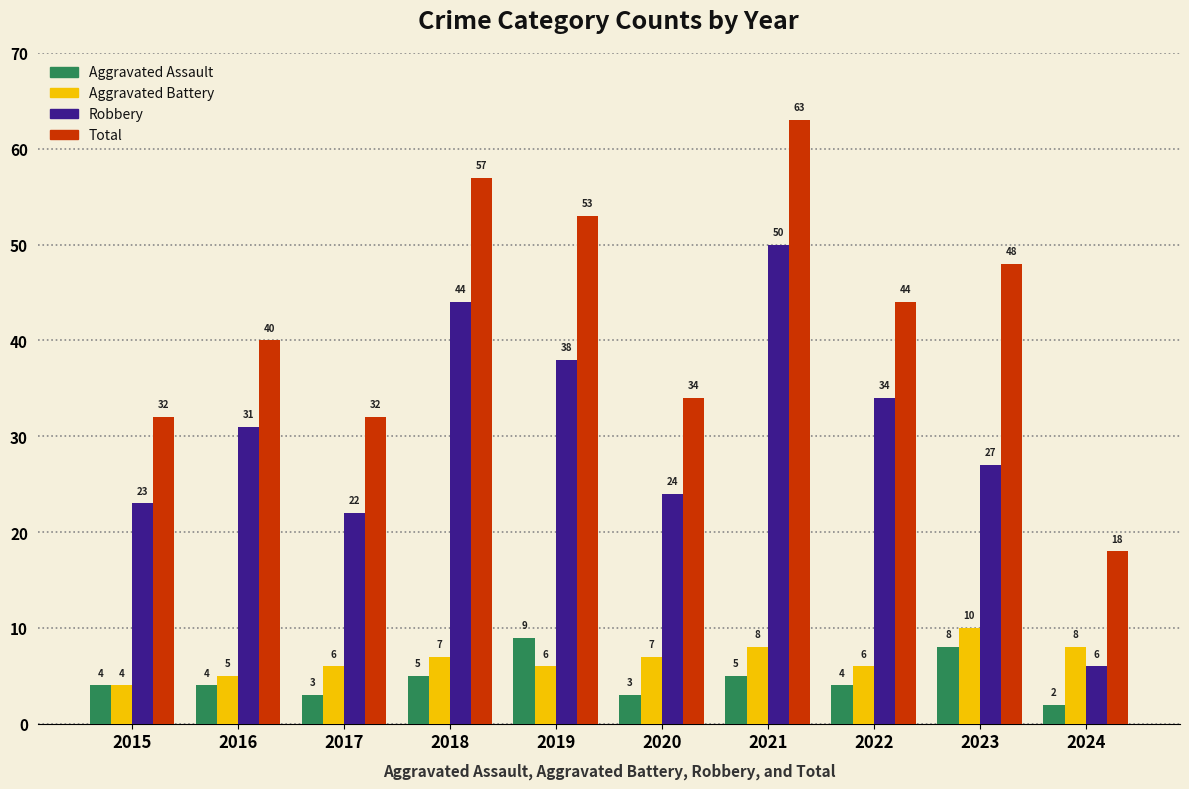

What is the smallest value displayed?

2